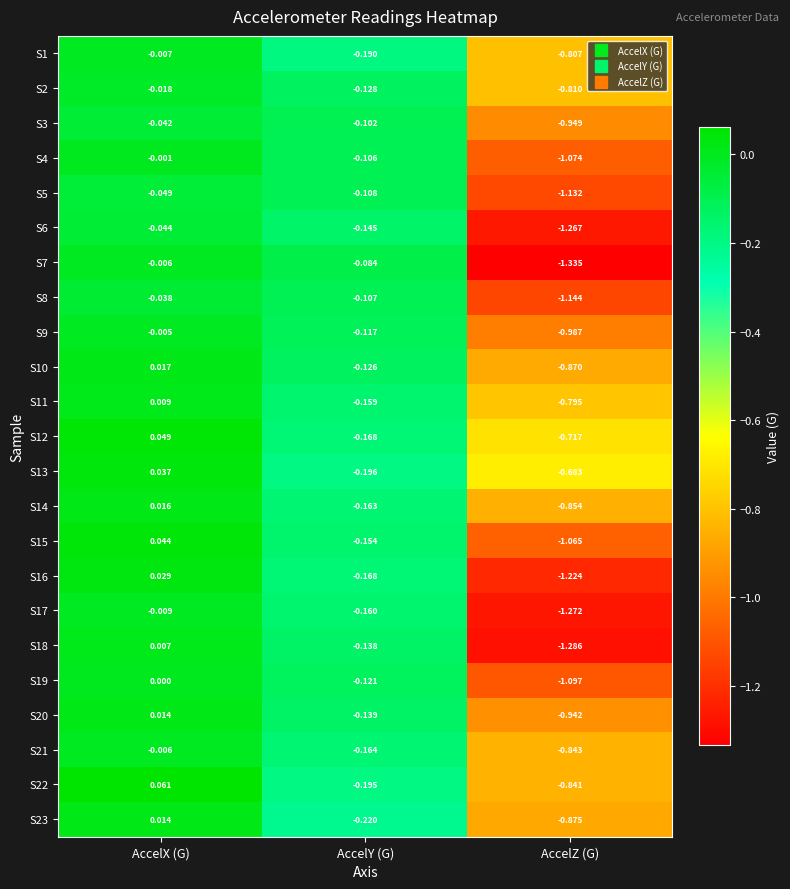

Is the value of S14 at AccelZ (G) greater than the value of S9 at AccelX (G)?

No